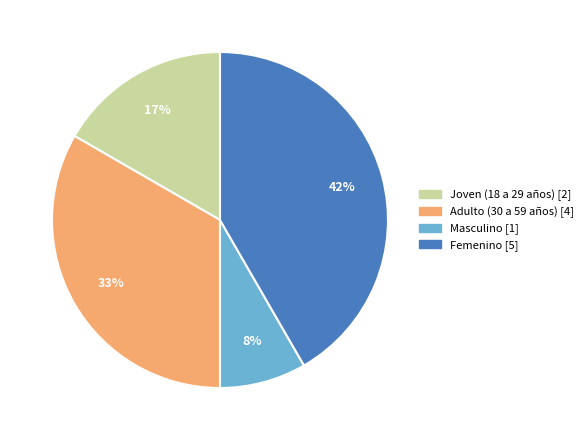

How many slices are in this pie chart?

4